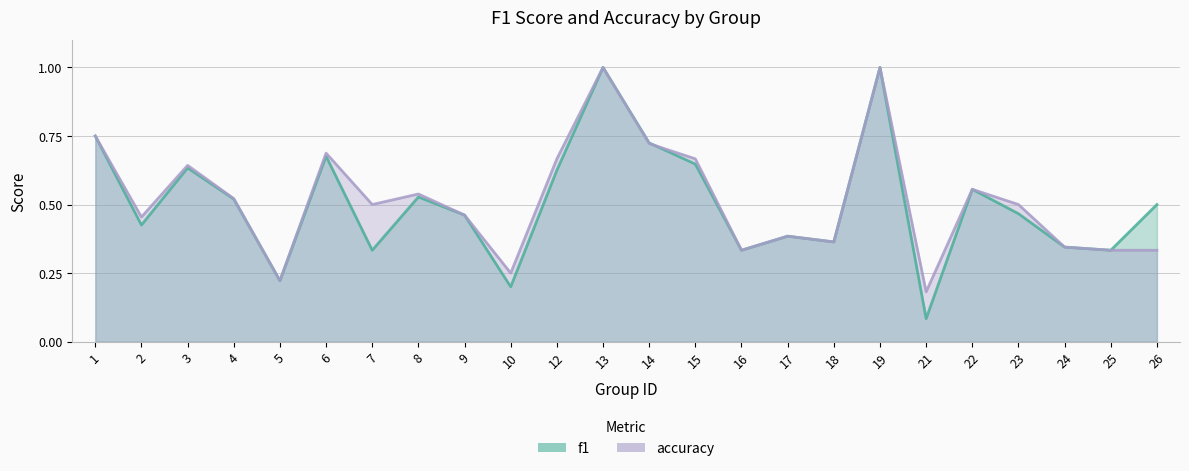

Which series has the widest spread of values?

f1